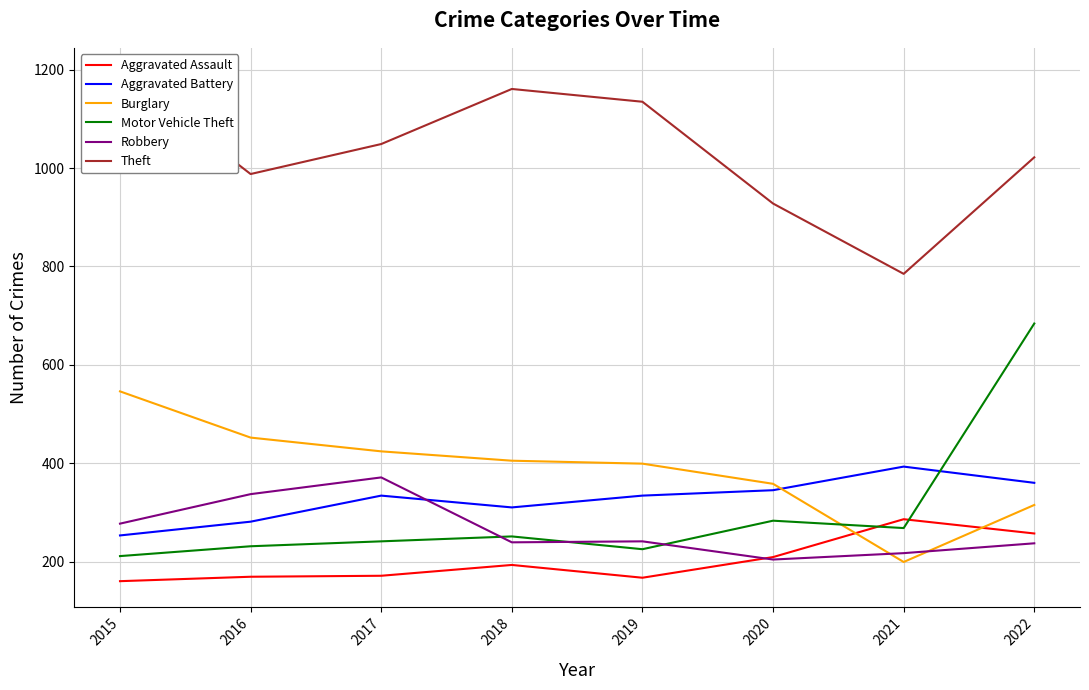

At how many categories does at least one series exceed 748?

8